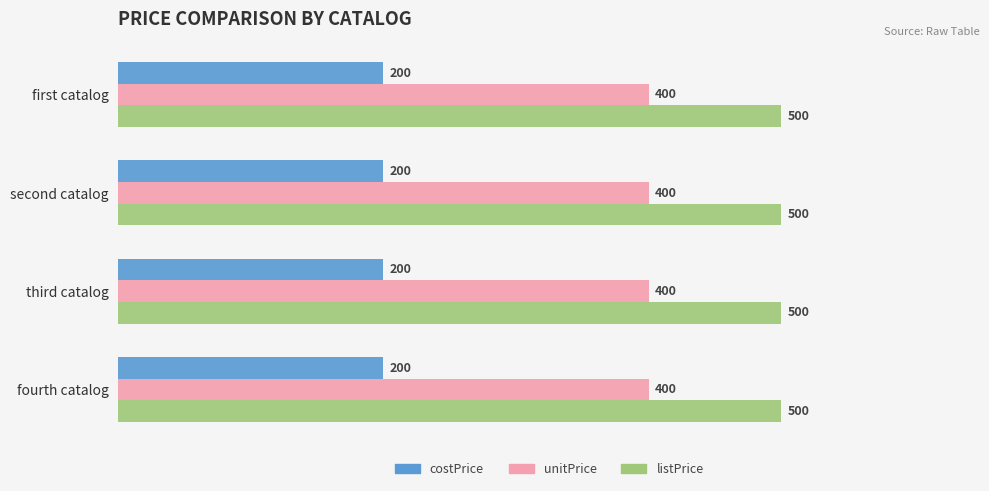

What is the minimum value shown in the chart?

200